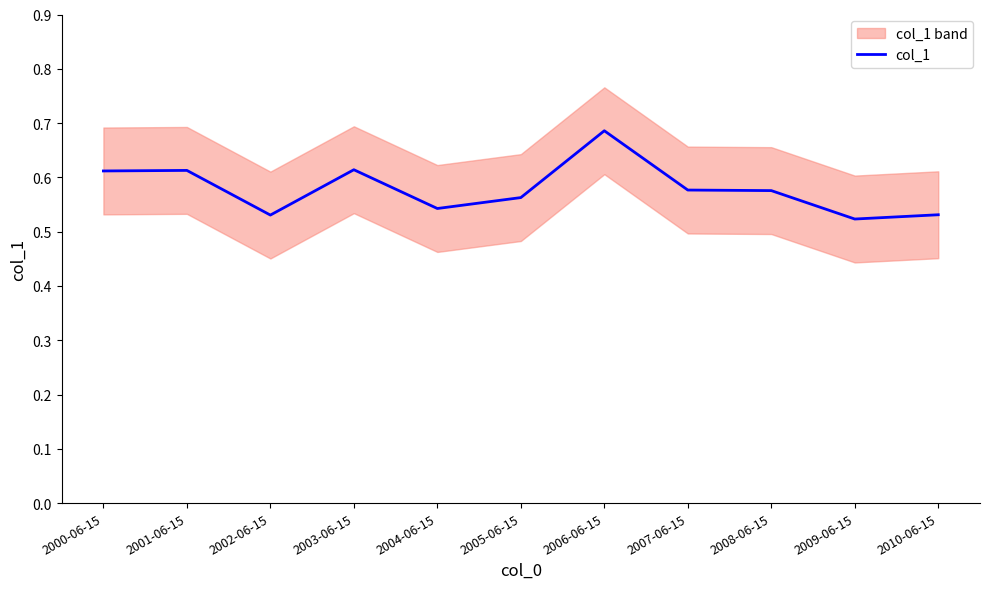

What is the difference between the second highest and minimum values?

0.1